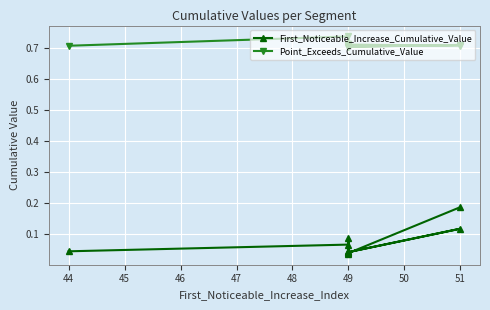

True or false: First_Noticeable_Increase_Cumulative_Value has a value of 0.1 at 49.

False